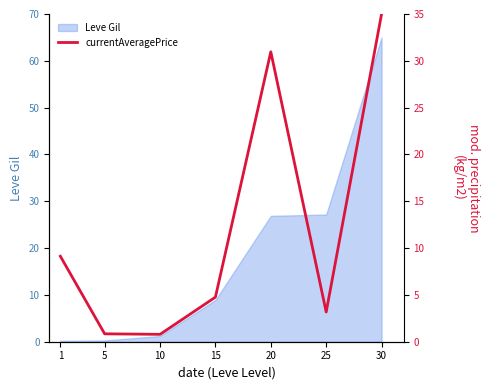

Reading right to left, transcribe all the data shown in this chart.

35.0	3.2	31.0	4.8	0.8	0.8	9.1